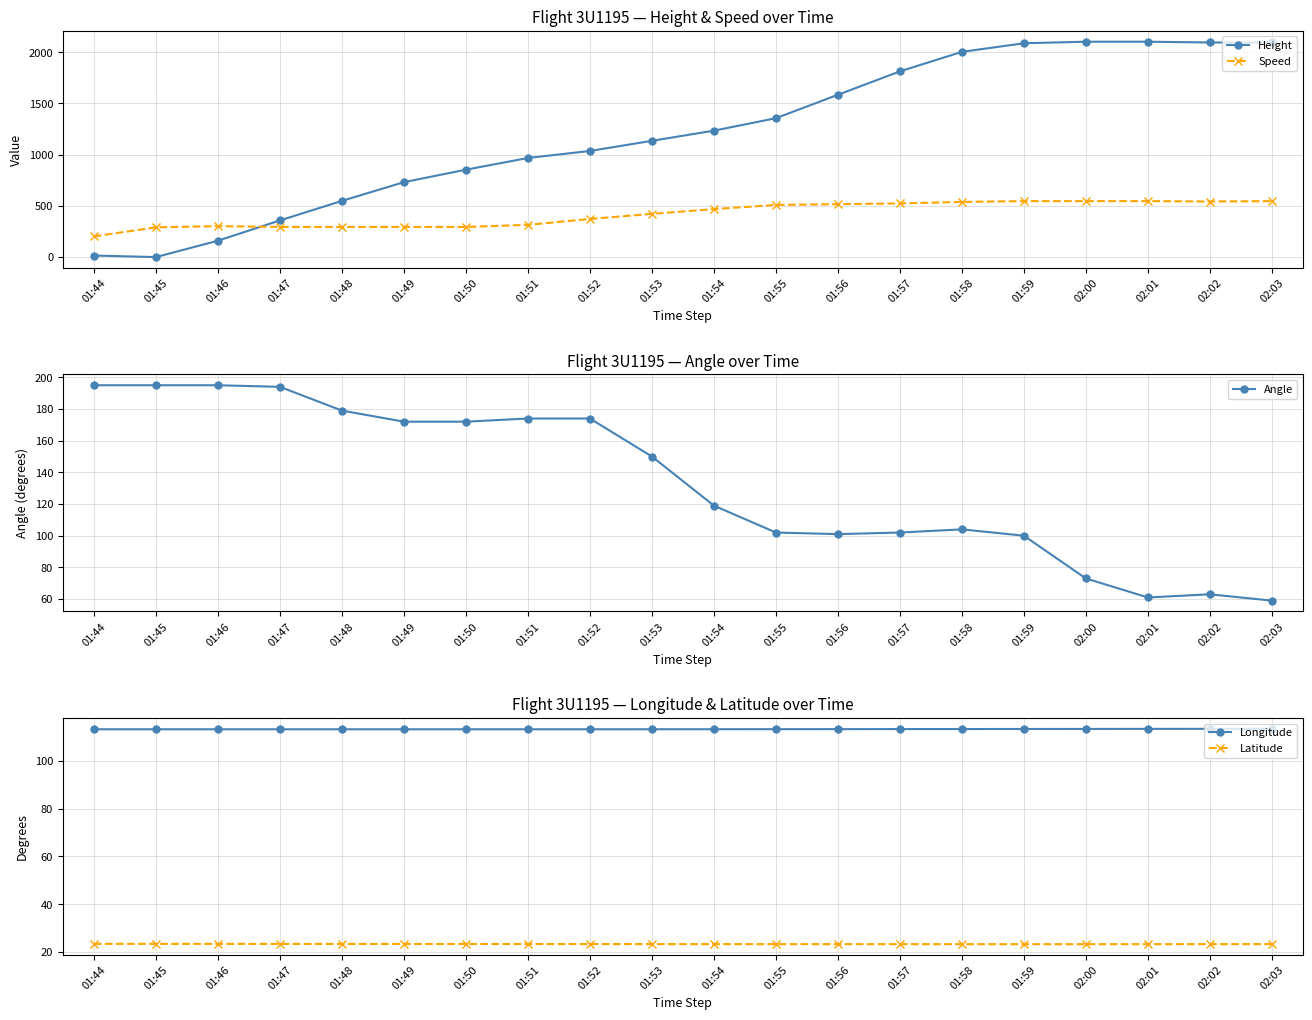

The value of Longitude at 01:49 is 52.3. True or false?

False